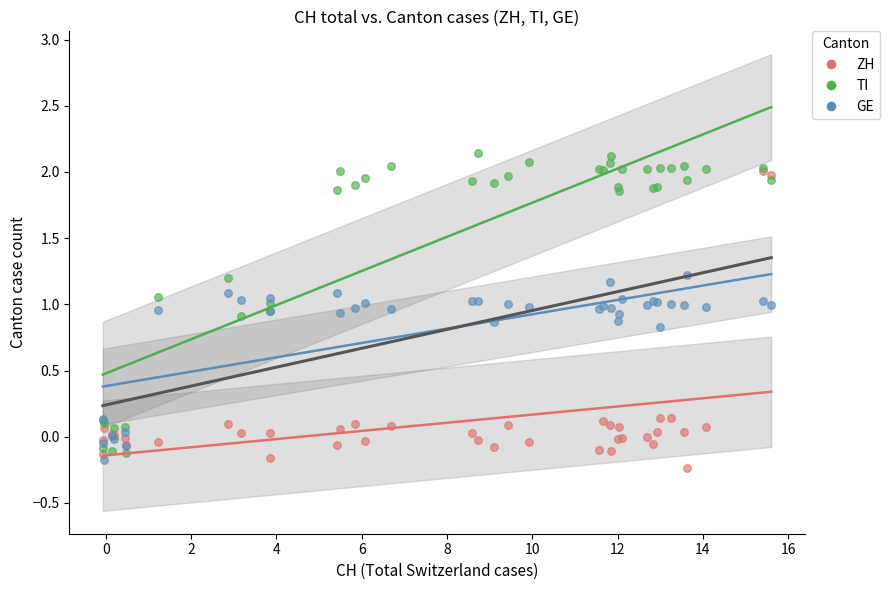

Which series reaches the minimum Y coordinate?

ZH